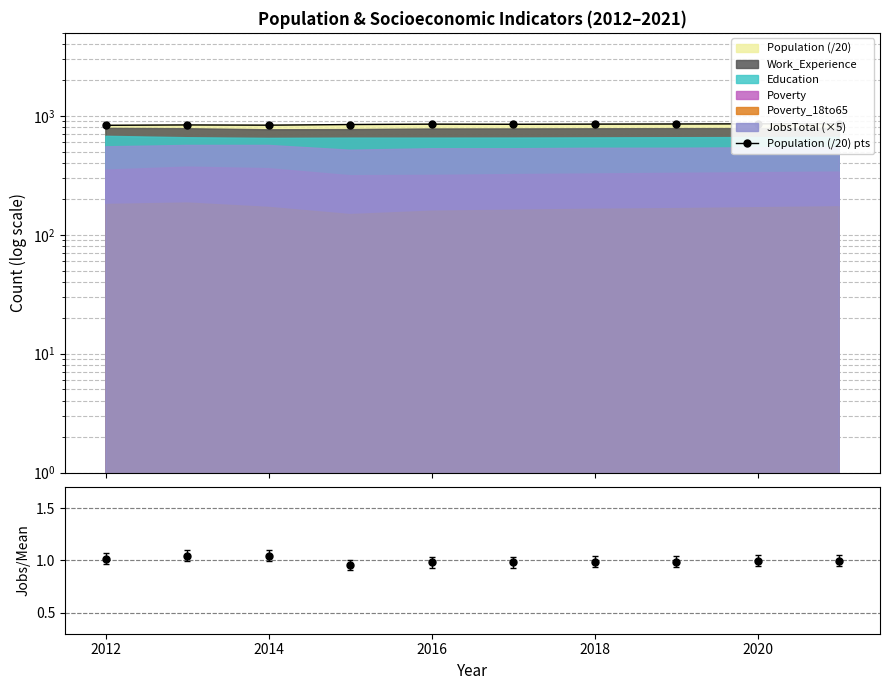

How many points are lower than both their immediate neighbors (excluding endpoints)?

2